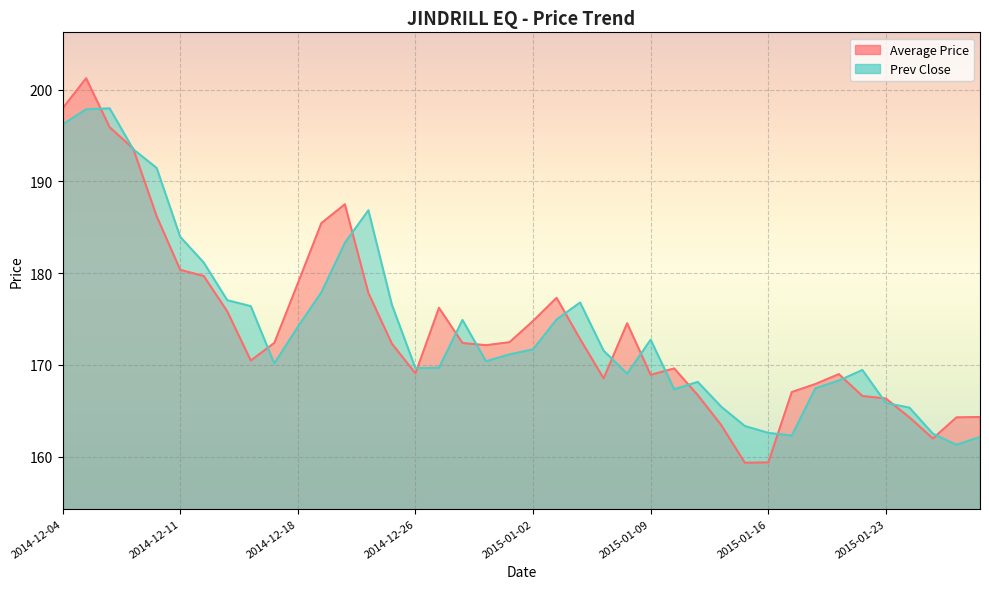

Which has a higher value, 2014-12-09 or 2014-12-05?

2014-12-05